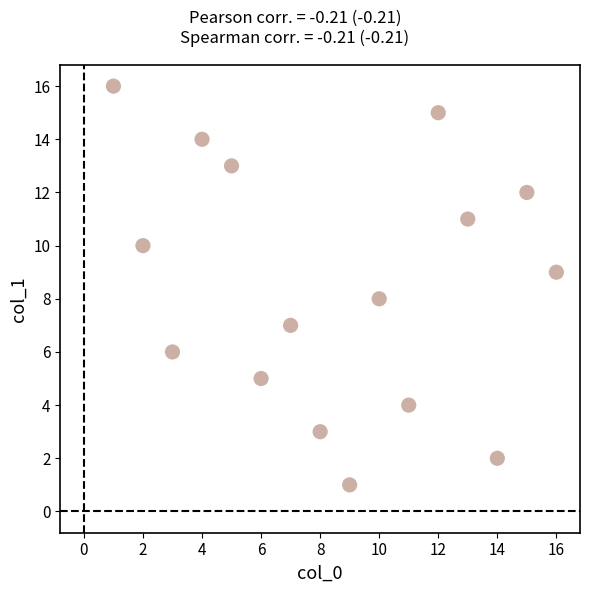

What is the range of X values (max minus min)?

15